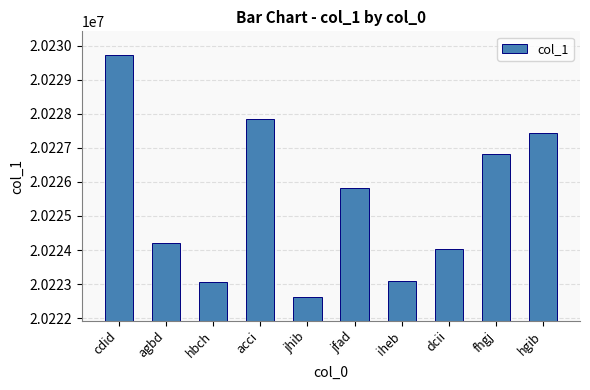

What position from the left is jfad?

6